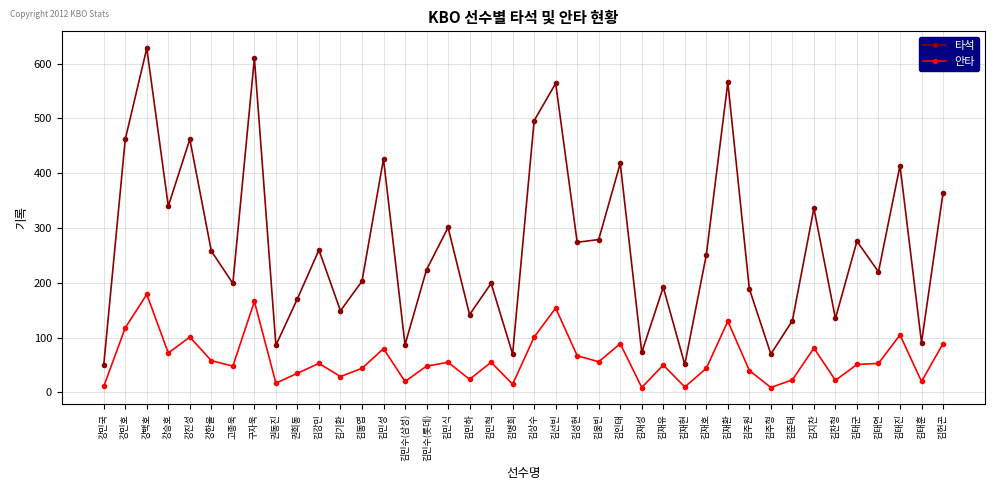

The value of 타석 at 김동엽 is 203. True or false?

True